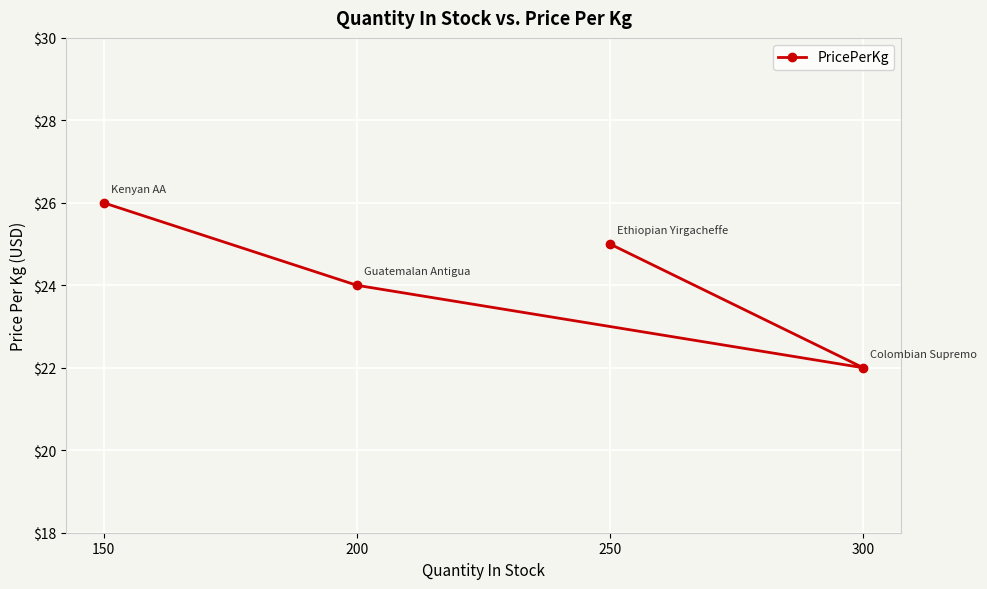

Rank the categories by value from highest to lowest.

150, 250, 200, 300